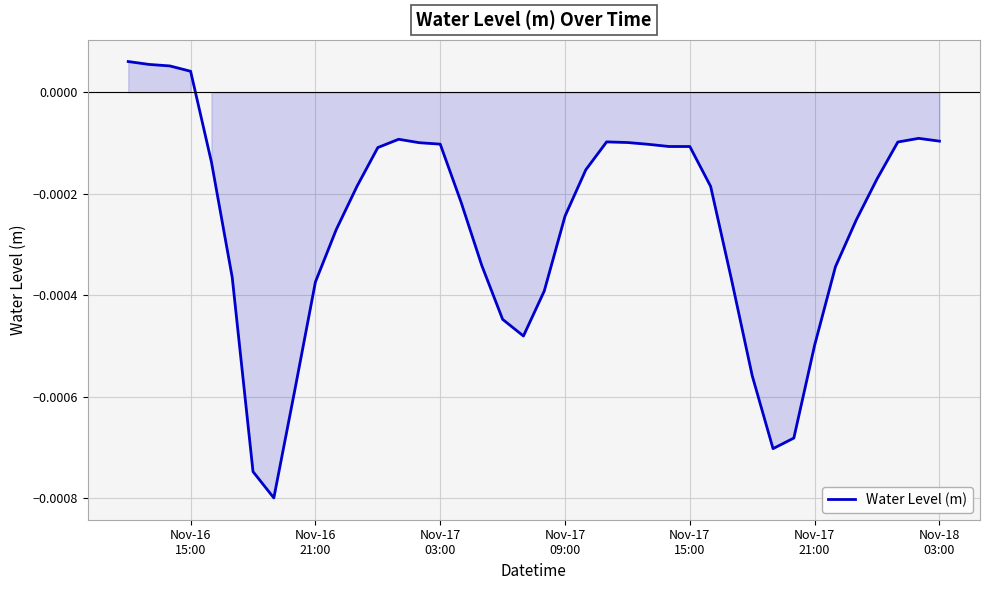

Count the number of data series in this chart.

1